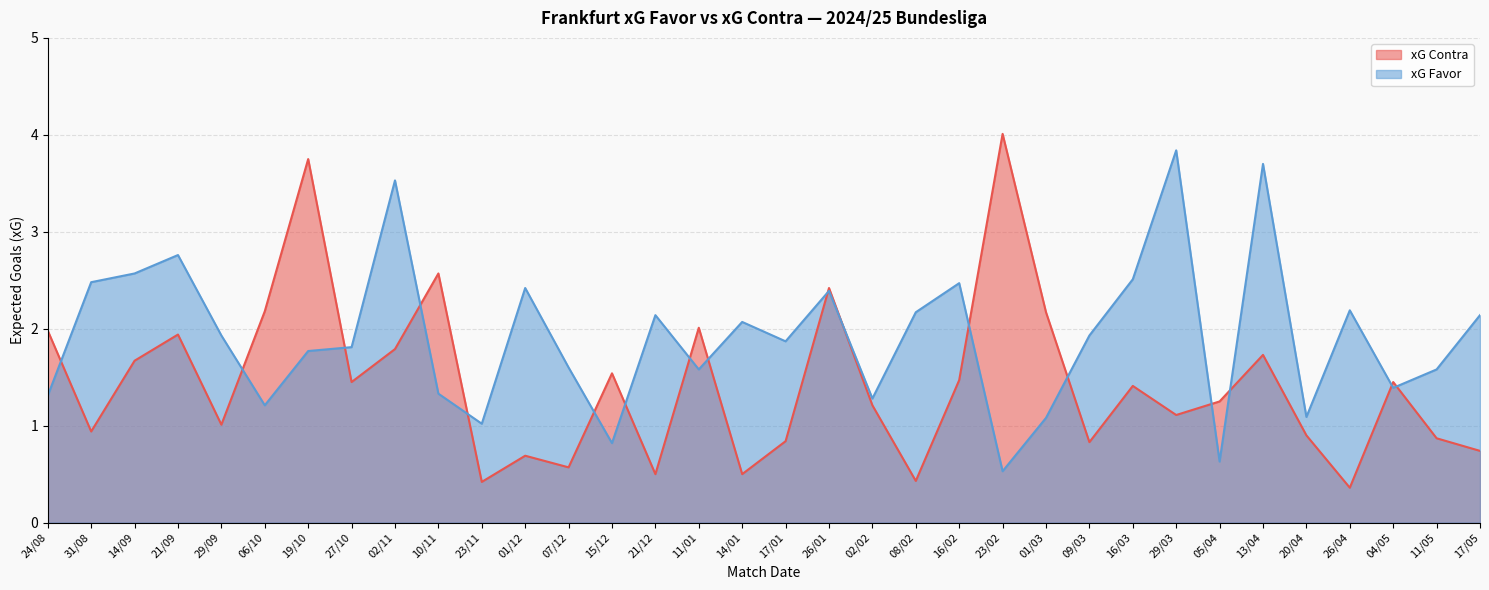

At which category does xG Favor reach its first local valley?

06/10